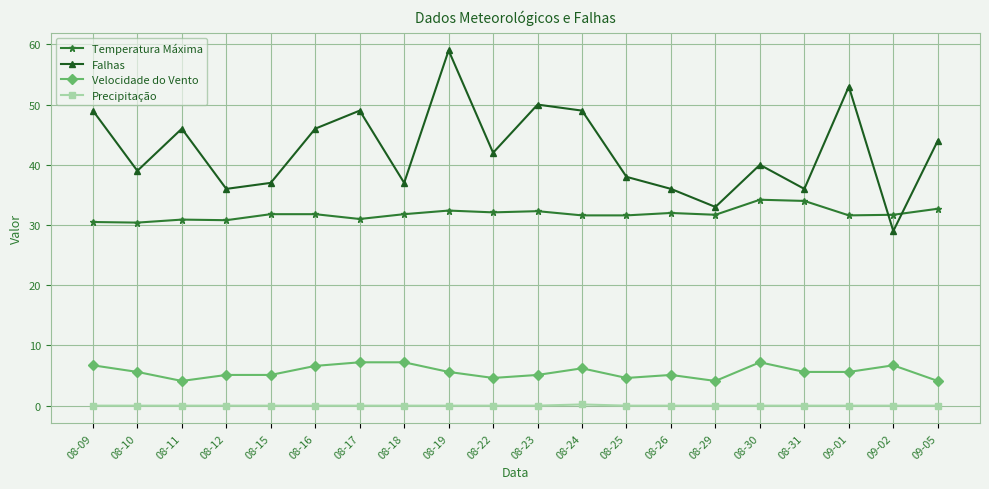

How many series are shown in this chart?

4